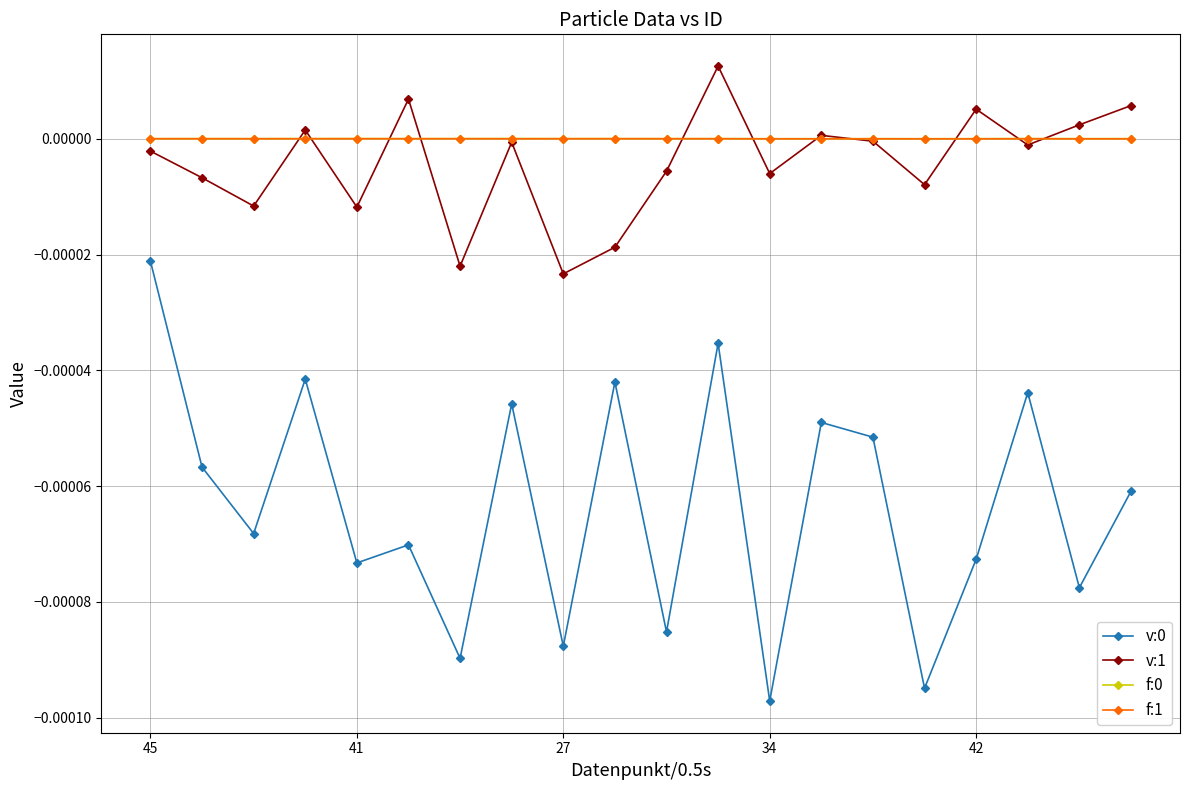

How many interior local peaks does the v:1 series have?

6